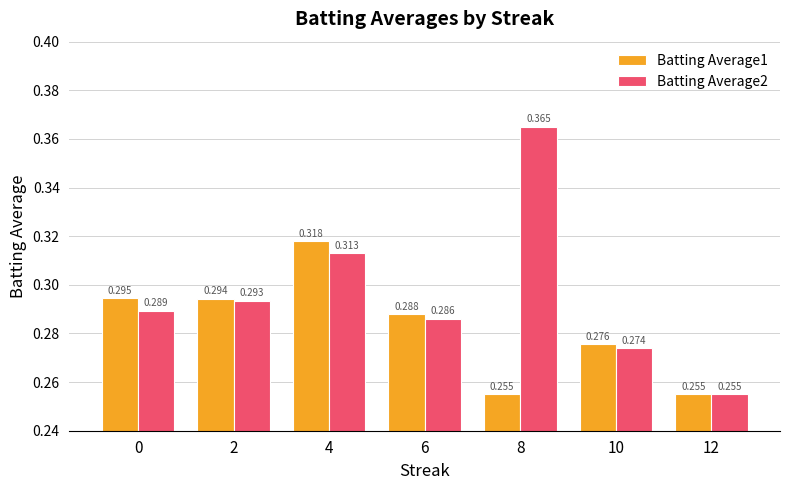

How many data points does each series have?

7